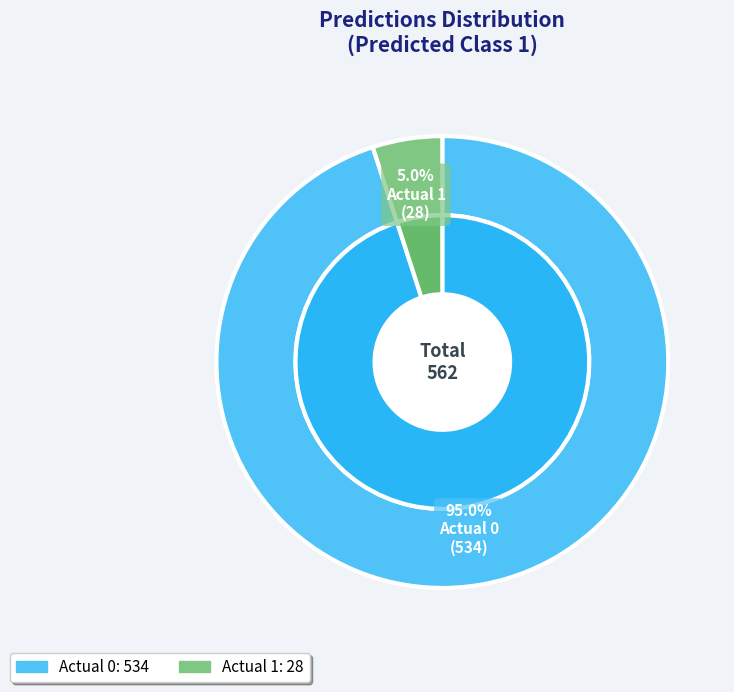

Is it true that Actual 0 is 99% of the pie?

False